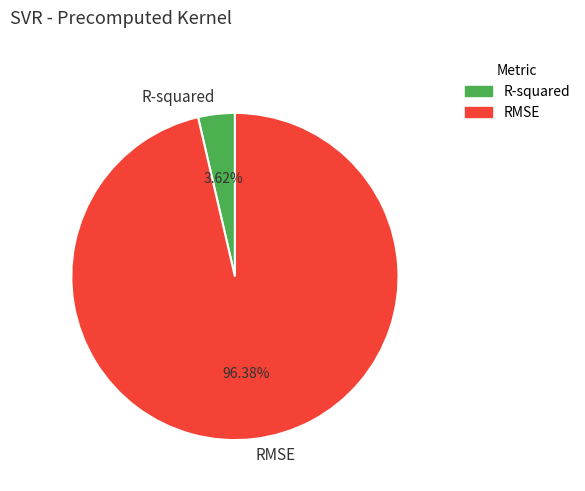

What percentage is the RMSE slice, to the nearest percent?

96%